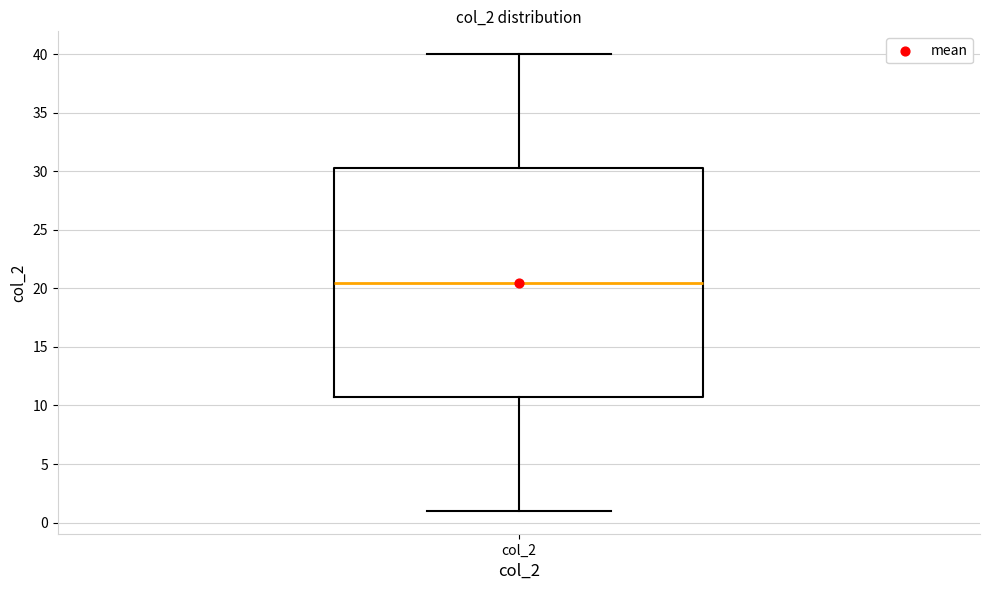

Transcribe this box plot: give where the median line is, the range the box spans, and where the two whiskers end, as read against the y-axis. The values are not printed on the chart, so give them approximately, as read against the axis.

median 20.5, box 11.0 to 30.5, whiskers 1.0 to 40.0